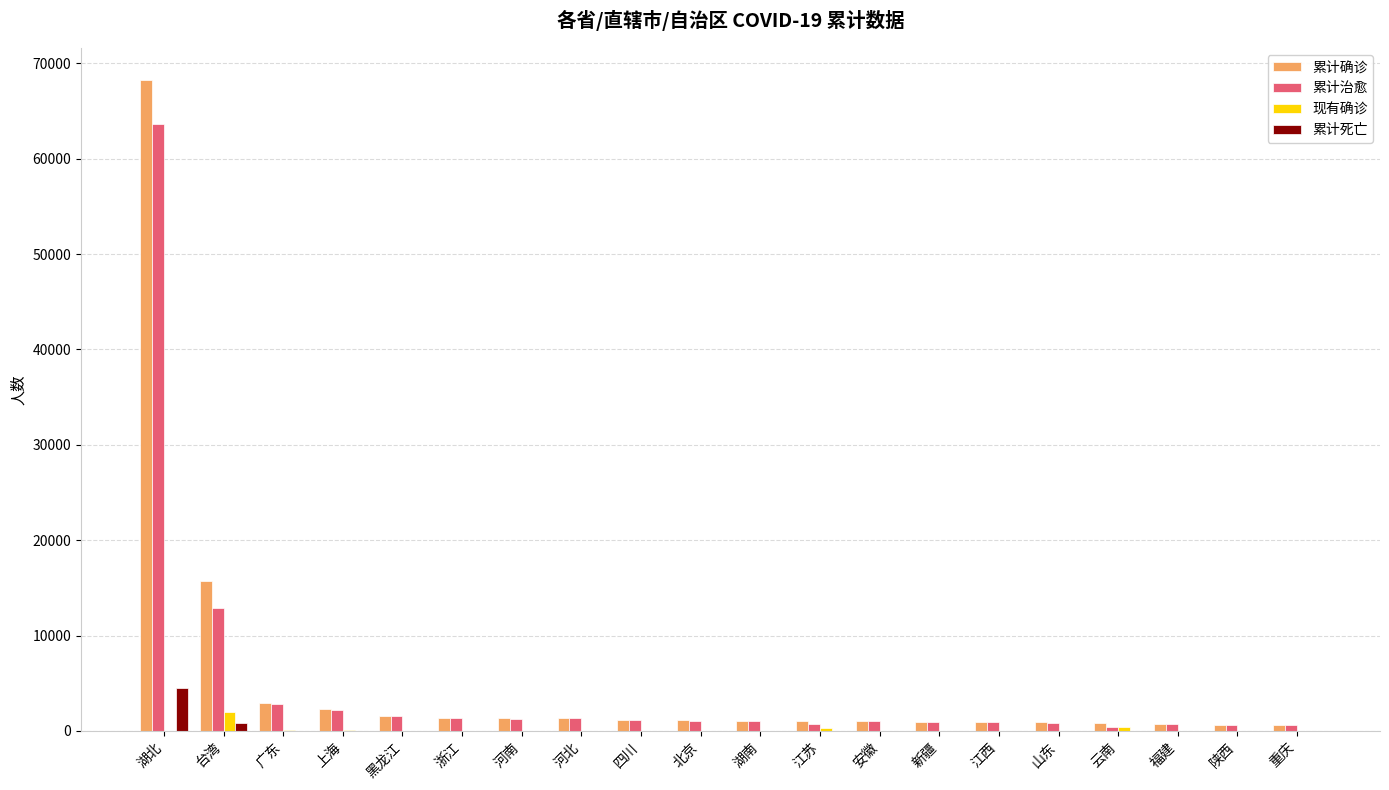

The value of 现有确诊 at 台湾 is 2029. True or false?

True